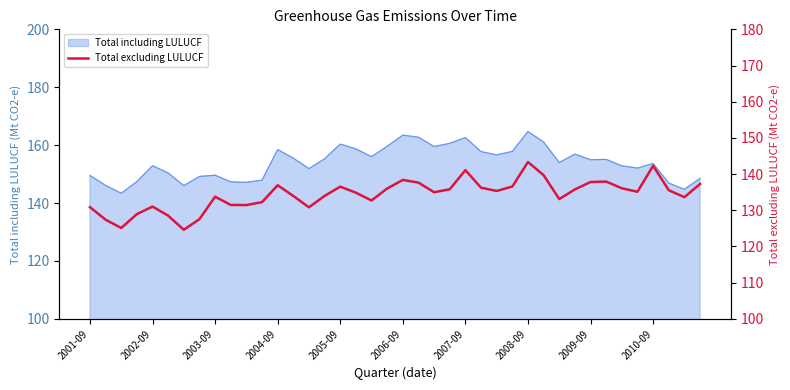

The Total including LULUCF series shows 213.7 at 2004-09. True or false?

False